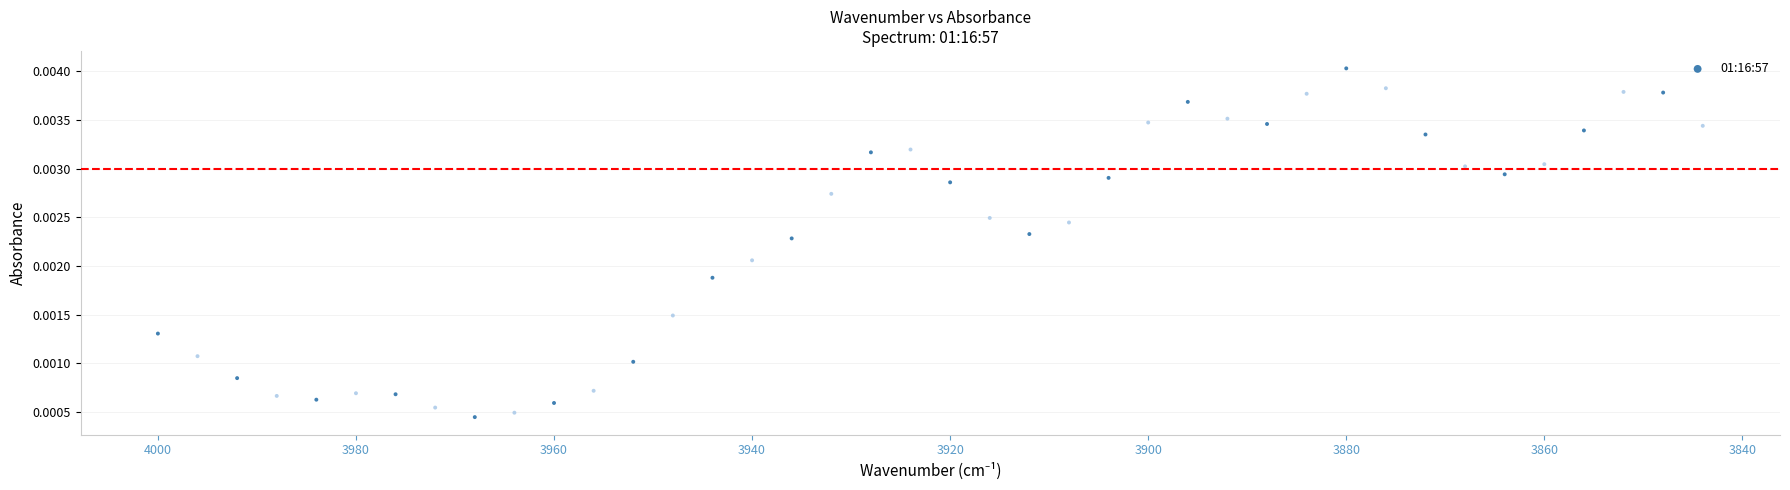

What is the range of X values (max minus min)?

156.0